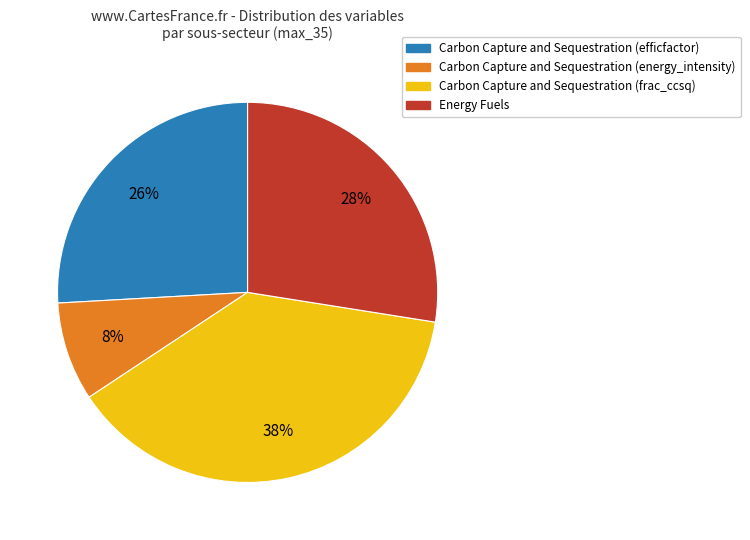

Count the number of slices in the pie.

4